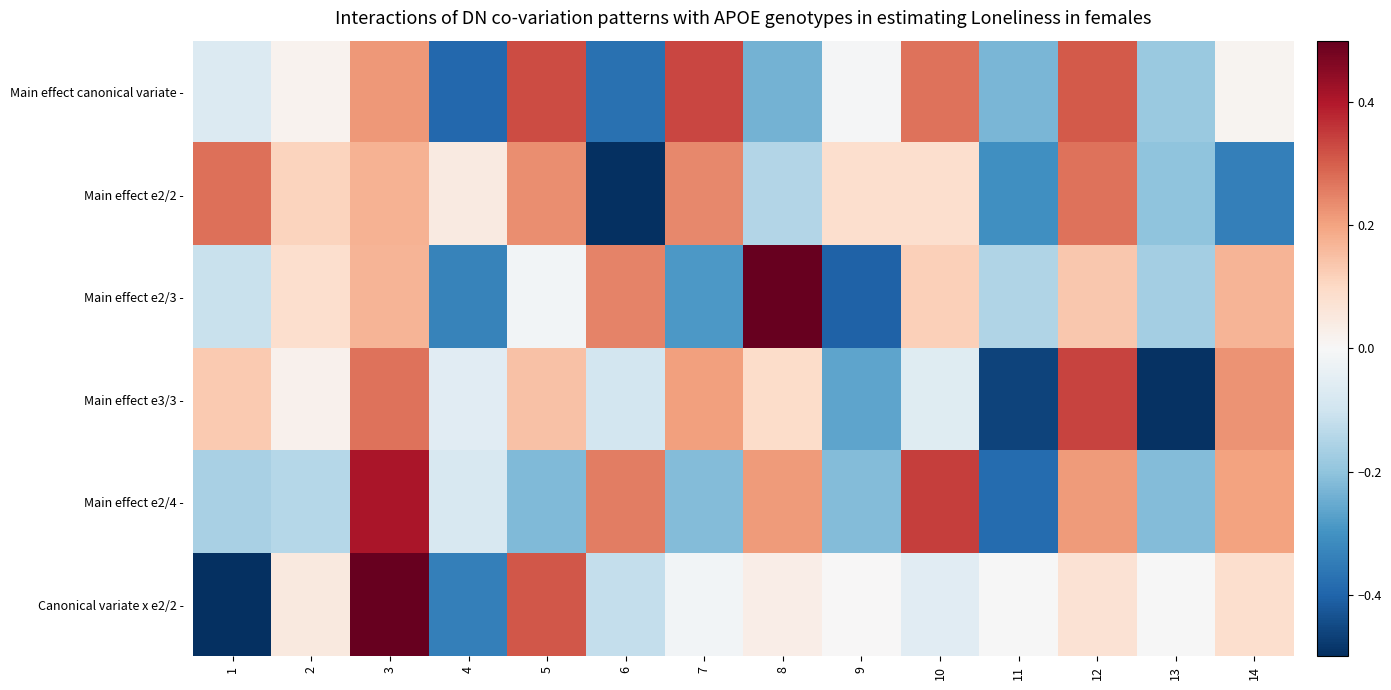

At 10, list the series in order from smallest to largest.

Main effect e3/3 -, Canonical variate x e2/2 -, Main effect e2/2 -, Main effect e2/3 -, Main effect canonical variate -, Main effect e2/4 -